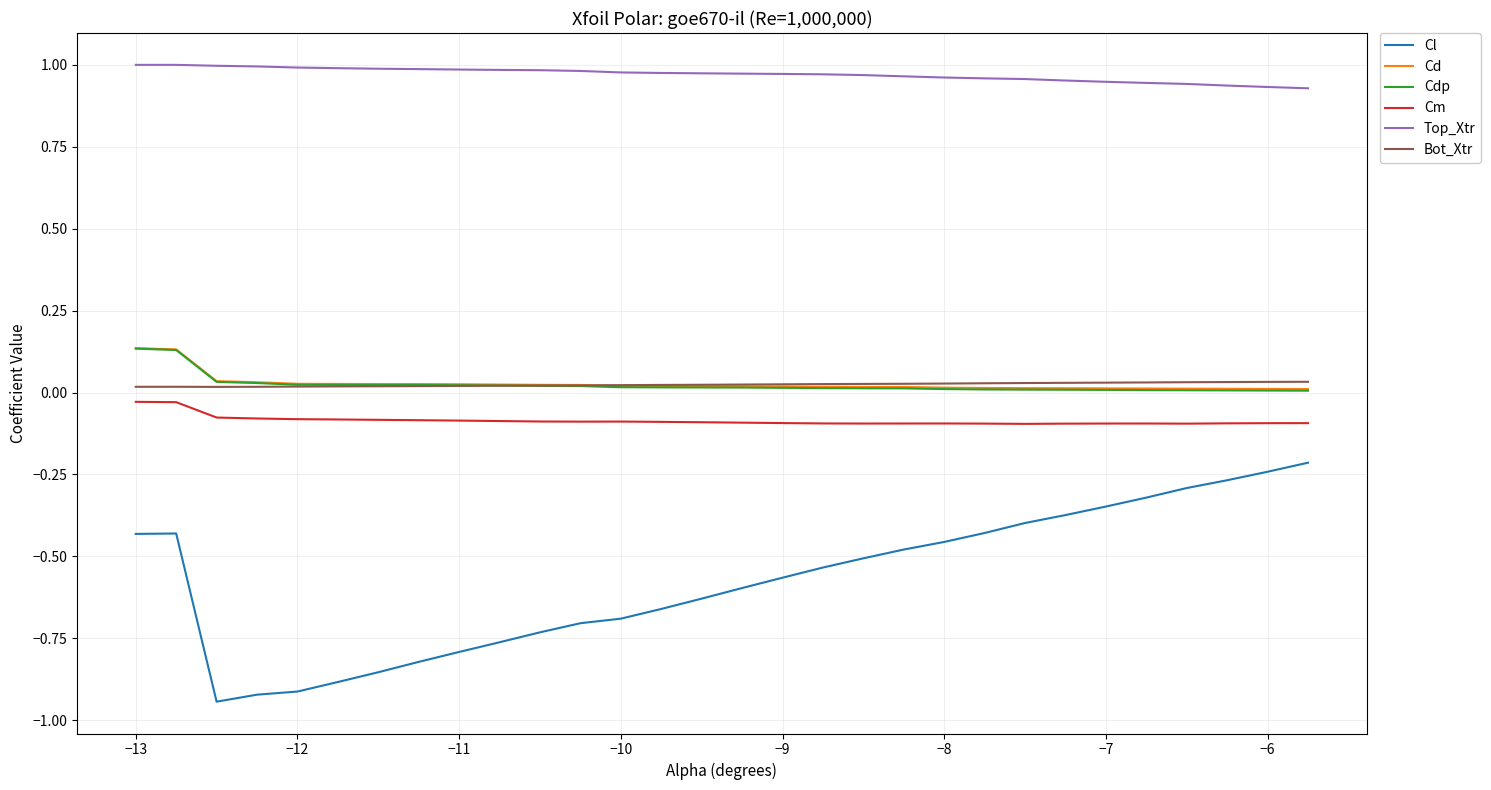

Which series has the largest total across all categories?

Top_Xtr